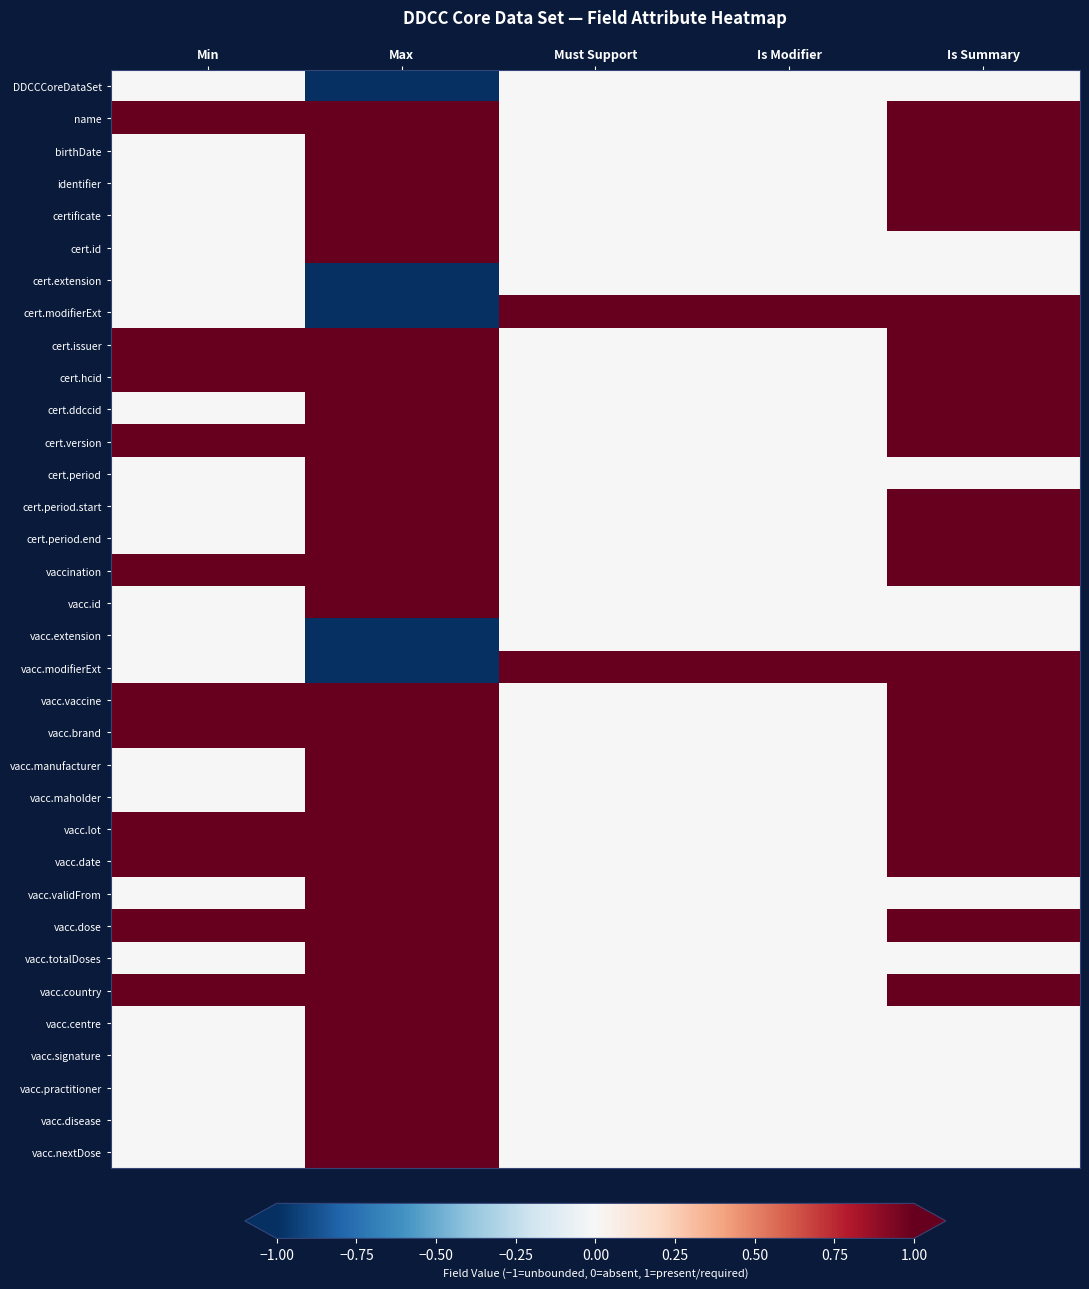

Which series has the widest spread of values?

cert.modifierExt